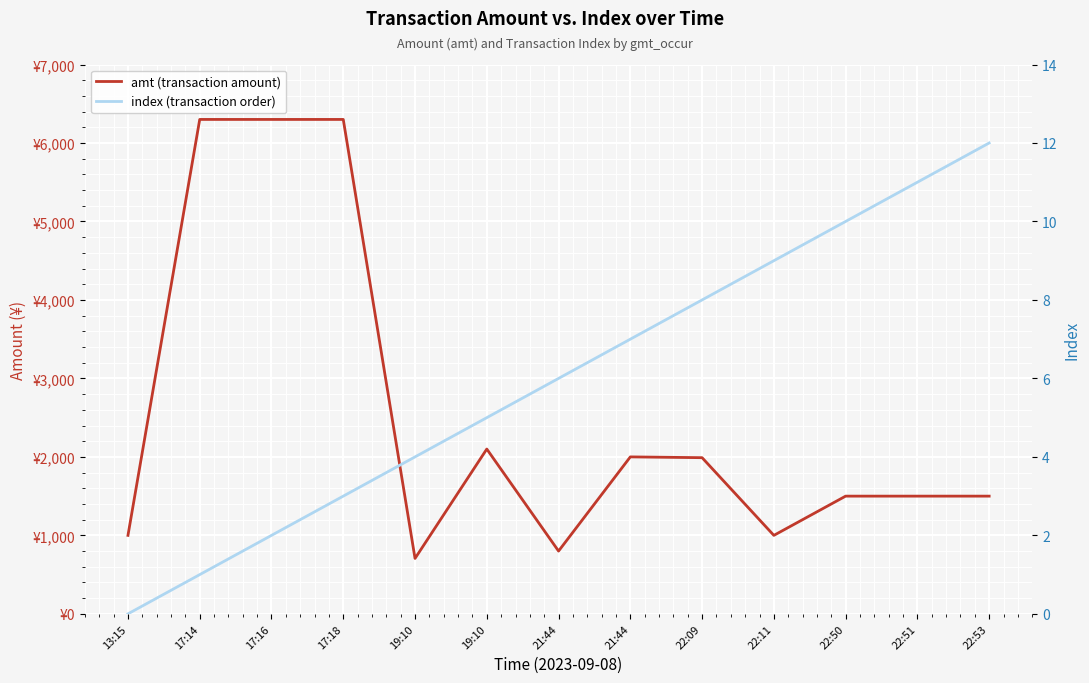

Count the number of data series in this chart.

2